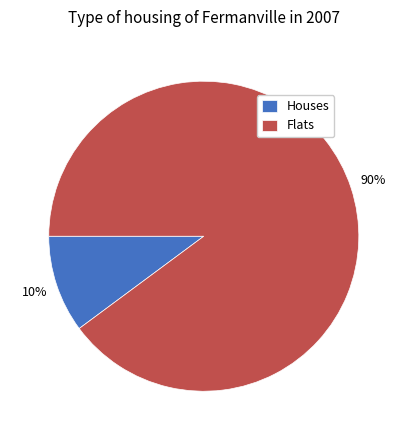

Does any single category account for the majority?

Yes